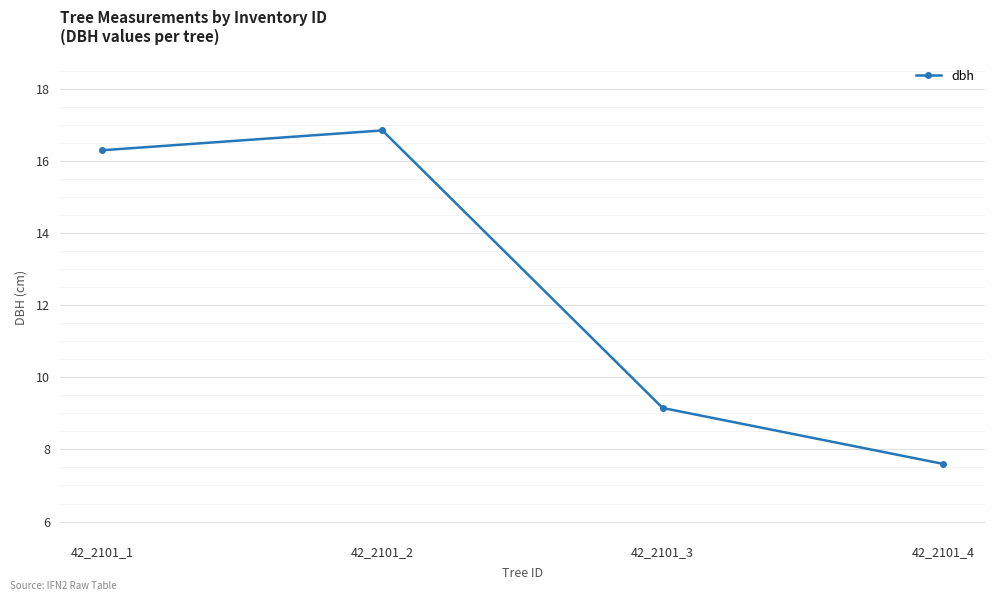

True or false: the data has more than 1 interior local peaks.

False